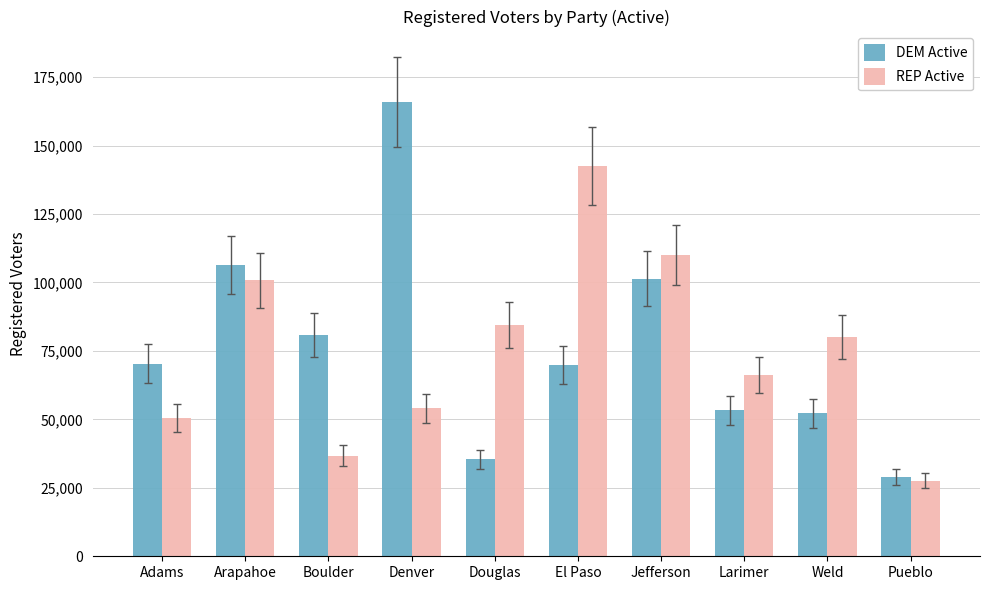

What are all the series names shown in the legend?

DEM Active, REP Active